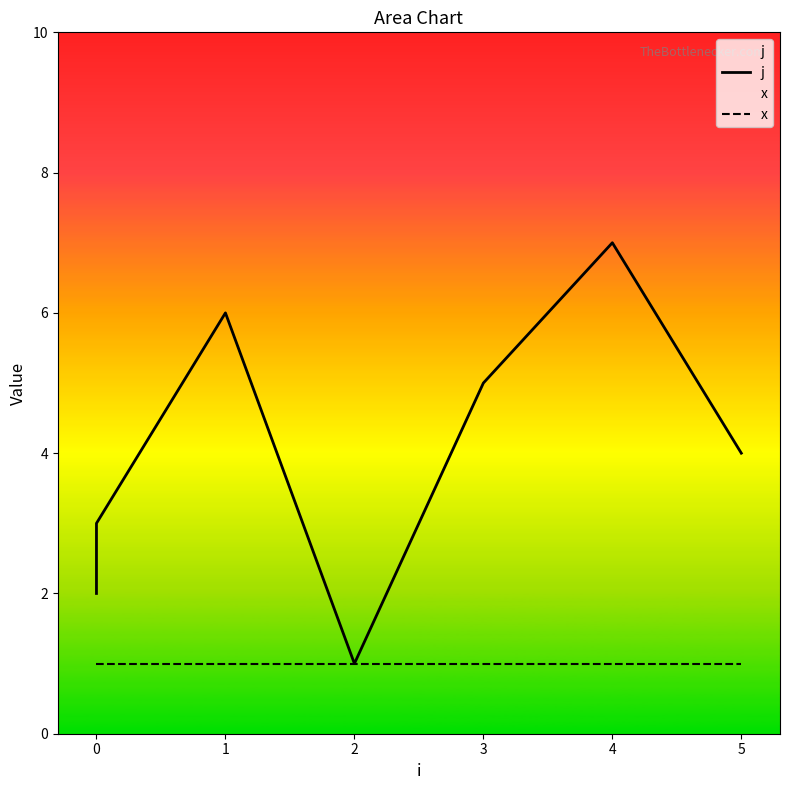

Rank the series at 0 from highest to lowest value.

j, x